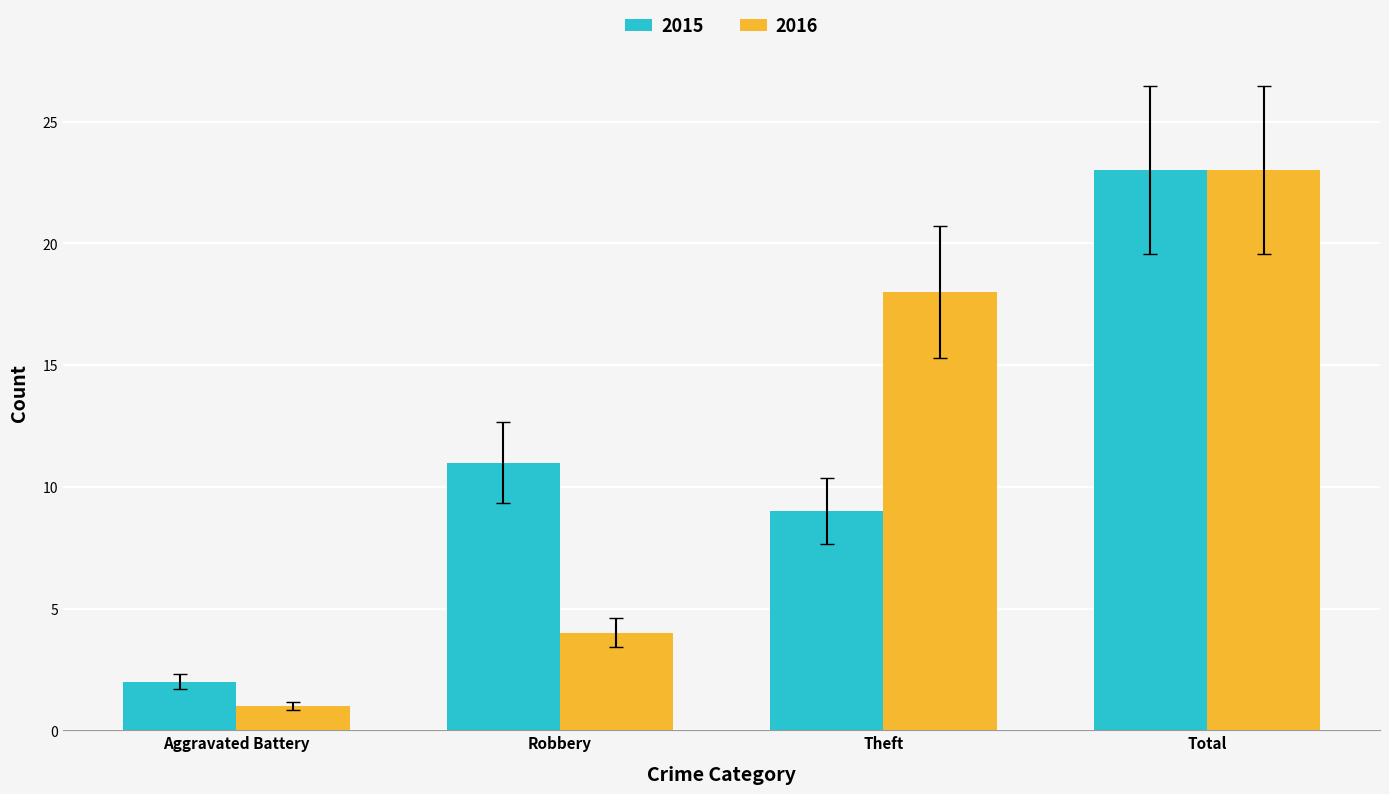

Reading right to left, list all the values displayed in this chart.

2015: 23	9	11	2
2016: 23	18	4	1